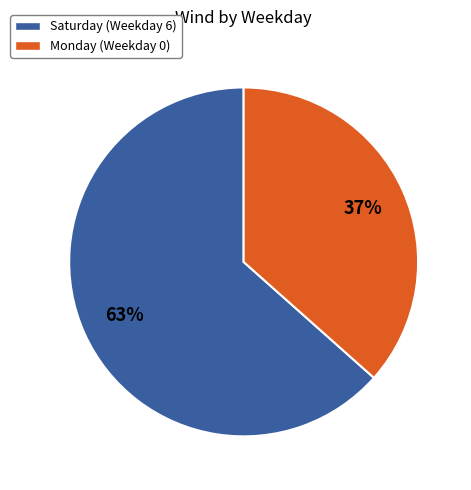

Is there any slice that represents more than half of the pie?

Yes